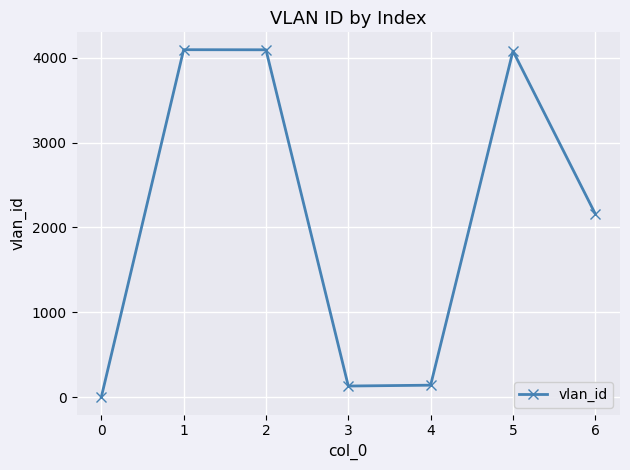

How many points are higher than both their immediate neighbors (excluding endpoints)?

2